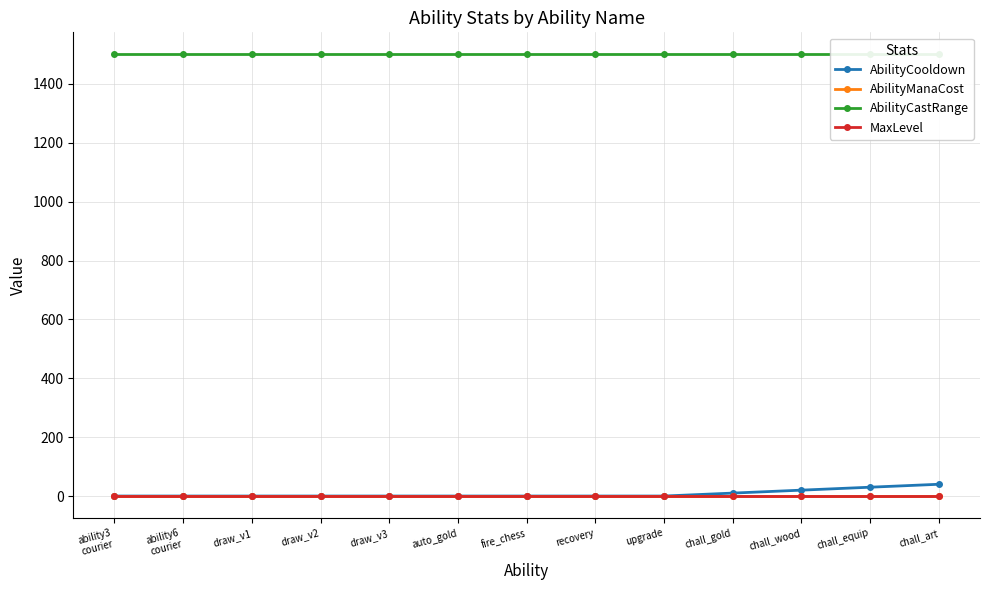

Between draw_v1 and fire_chess, which is larger?

draw_v1